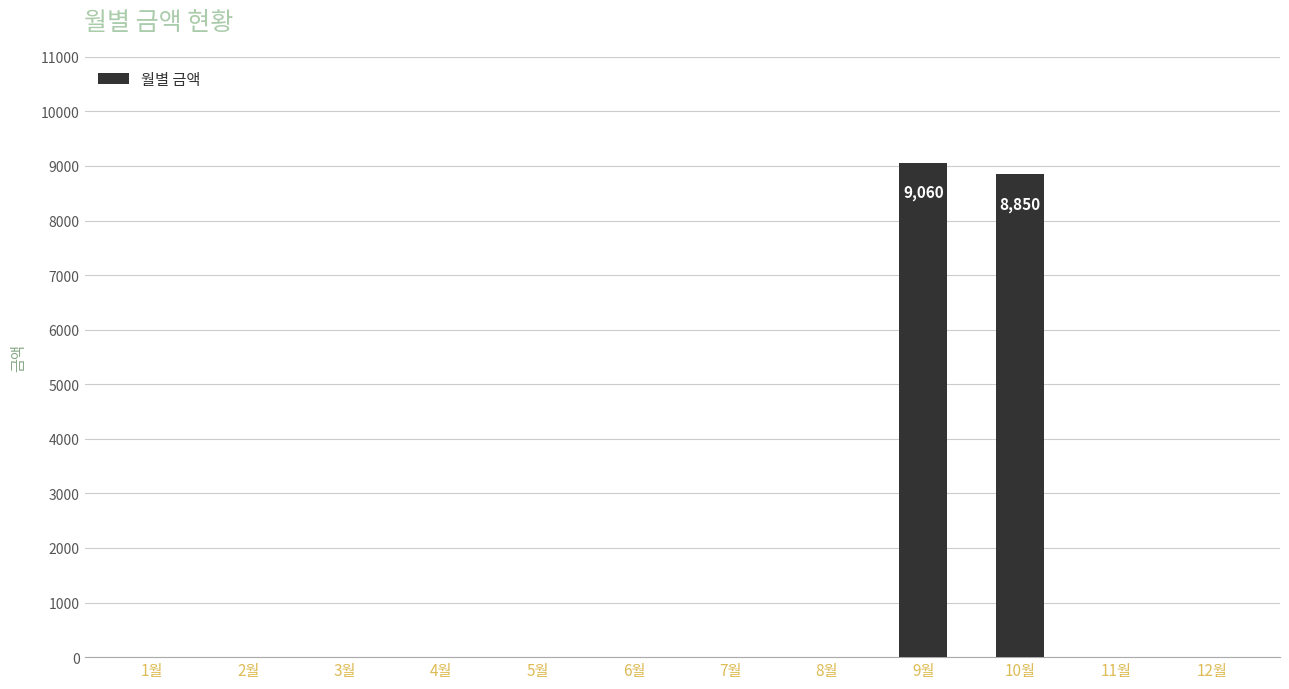

Which has a higher value, 11월 or 9월?

9월